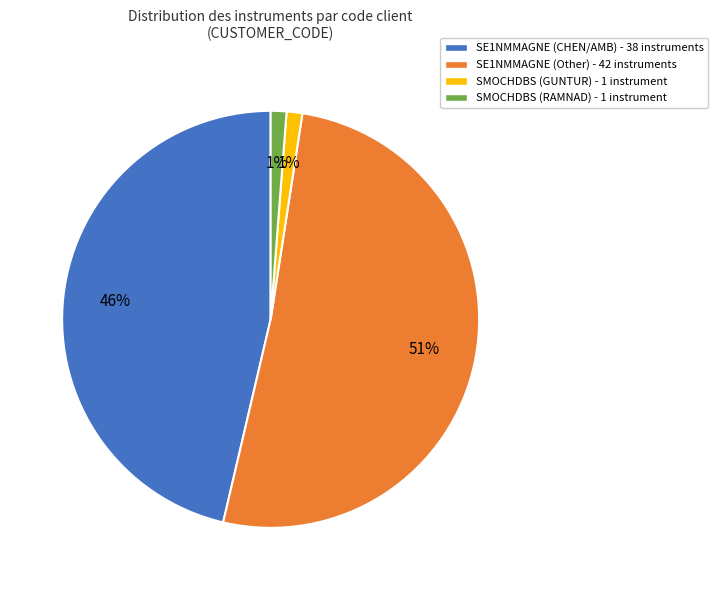

Which slice represents more than half of the pie?

SE1NMMAGNE (Other) - 42 instruments